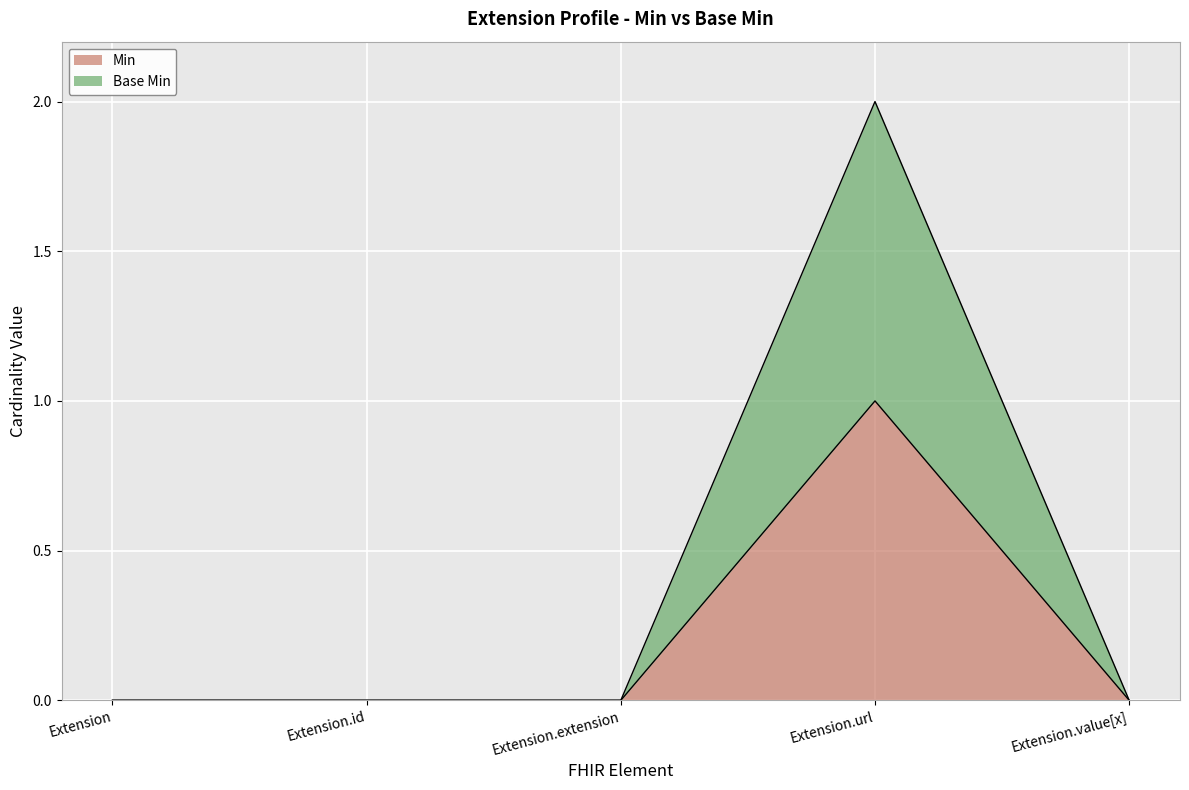

What is the sum of the Min values at Extension.url and Extension.extension?

1